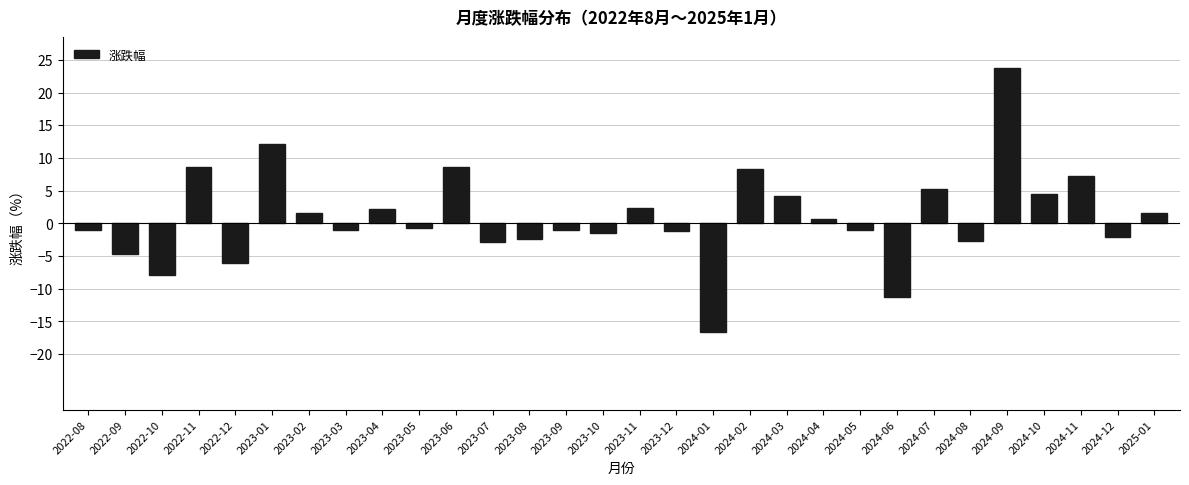

What is the sum of the values at 2023-08 and 2024-07?

2.9